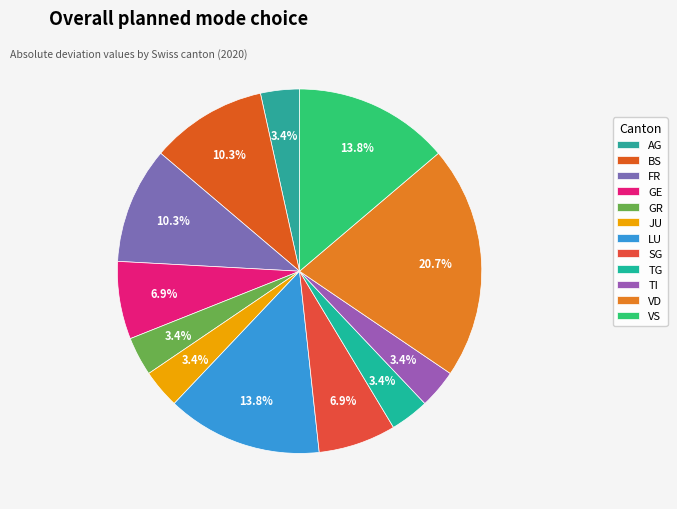

Does VS represent more than half of the total?

No